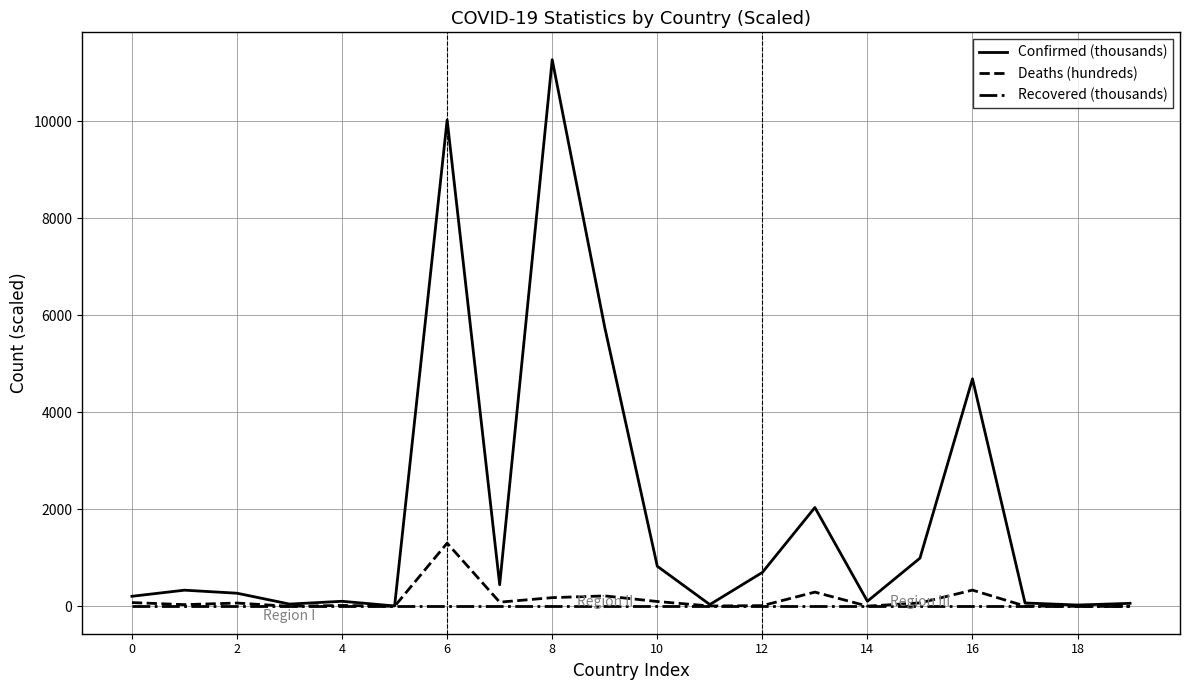

Which series has the widest spread of values?

Confirmed (thousands)